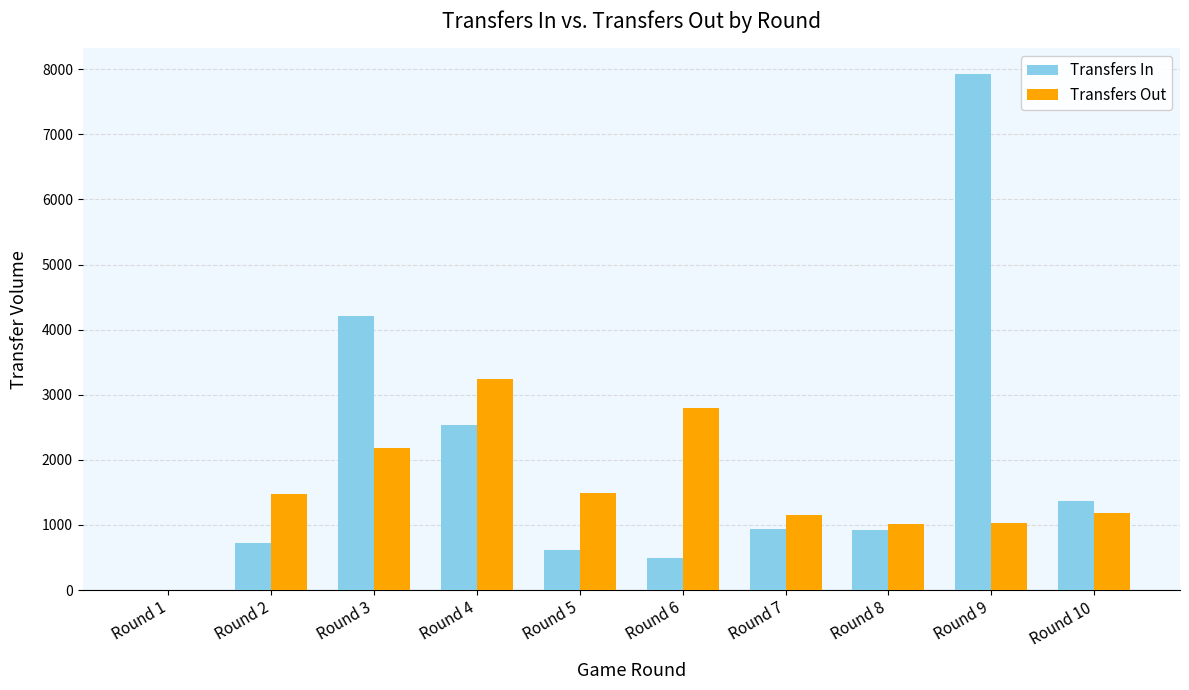

Count the number of data series in this chart.

2